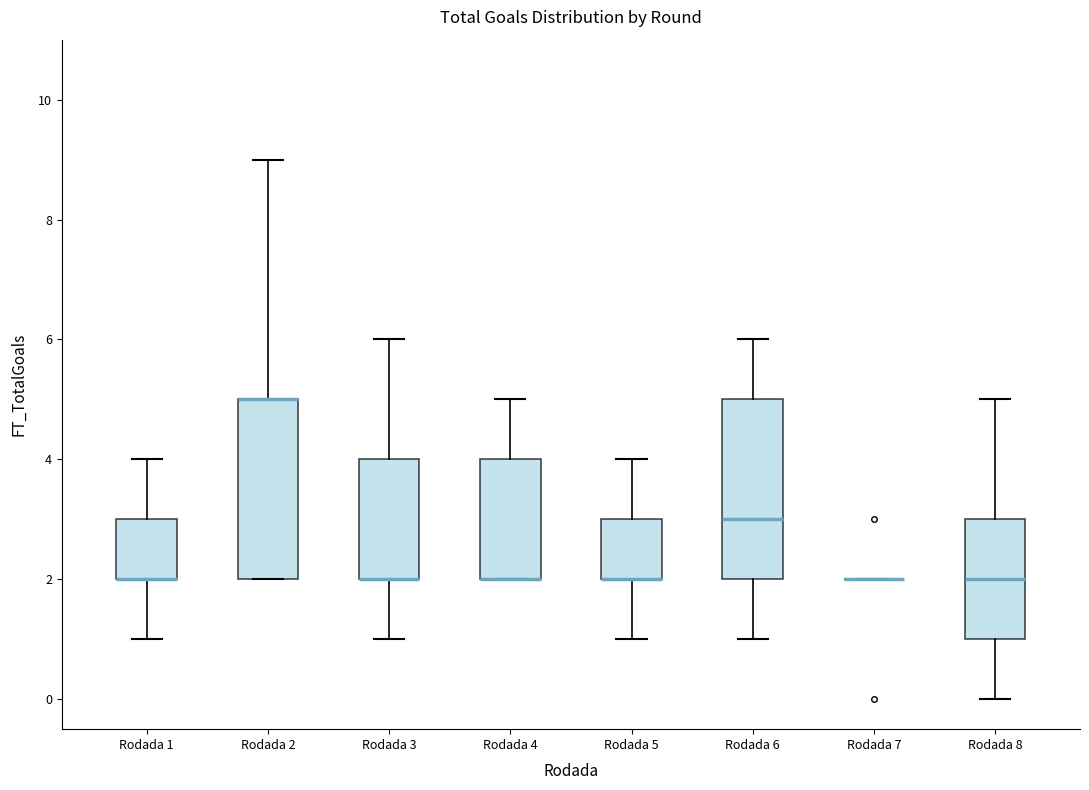

Reading left to right, transcribe this box plot: for each box, give where its median line is, the range the box spans, and where its two whiskers end, as read against the y-axis. The values are not printed on the chart, so give them approximately, as read against the axis.

Rodada 1: median 2 (drawn on the box's lower edge), box 2 to 3, whiskers 1 to 4
Rodada 2: median 5 (drawn on the box's upper edge), box 2 to 5, whiskers 2 to 9
Rodada 3: median 2 (drawn on the box's lower edge), box 2 to 4, whiskers 1 to 6
Rodada 4: median 2 (drawn on the box's lower edge), box 2 to 4, whiskers 2 to 5
Rodada 5: median 2 (drawn on the box's lower edge), box 2 to 3, whiskers 1 to 4
Rodada 6: median 3, box 2 to 5, whiskers 1 to 6
Rodada 7: box collapsed to a line at 2, whiskers 2 to 2
Rodada 8: median 2, box 1 to 3, whiskers 0 to 5